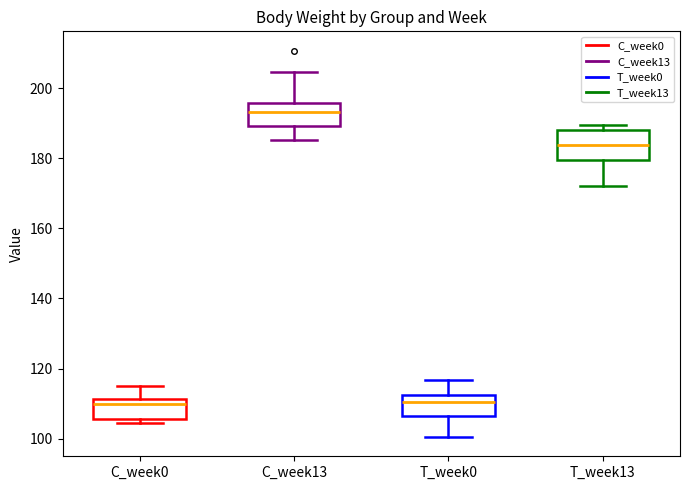

Reading left to right, transcribe this box plot: for each box, give where its median line is, the range the box spans, and where its two whiskers end, as read against the y-axis. The values are not printed on the chart, so give them approximately, as read against the axis.

C_week0: median 110, box 106 to 112, whiskers 104 to 116
C_week13: median 194, box 190 to 196, whiskers 186 to 204
T_week0: median 110, box 106 to 112, whiskers 100 to 116
T_week13: median 184, box 180 to 188, whiskers 172 to 190